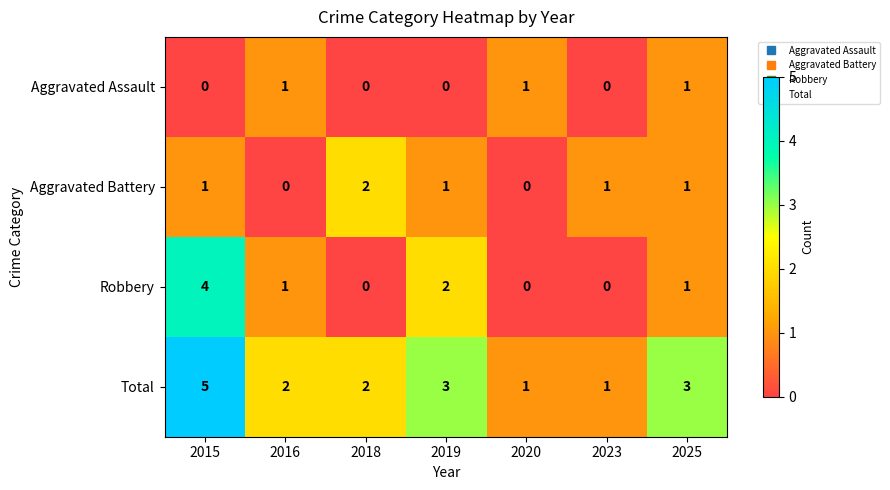

Reading left to right, extract all data points from this chart.

Aggravated Assault: 2015=0	2016=1	2018=0	2019=0	2020=1	2023=0	2025=1
Aggravated Battery: 2015=1	2016=0	2018=2	2019=1	2020=0	2023=1	2025=1
Robbery: 2015=4	2016=1	2018=0	2019=2	2020=0	2023=0	2025=1
Total: 2015=5	2016=2	2018=2	2019=3	2020=1	2023=1	2025=3